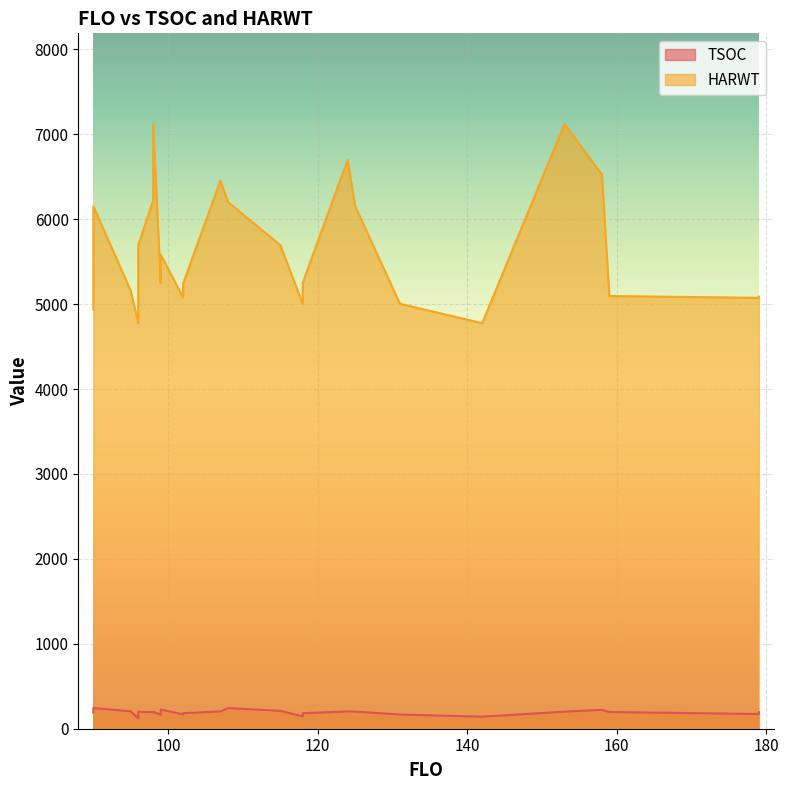

What is the maximum value shown in the chart?

7121